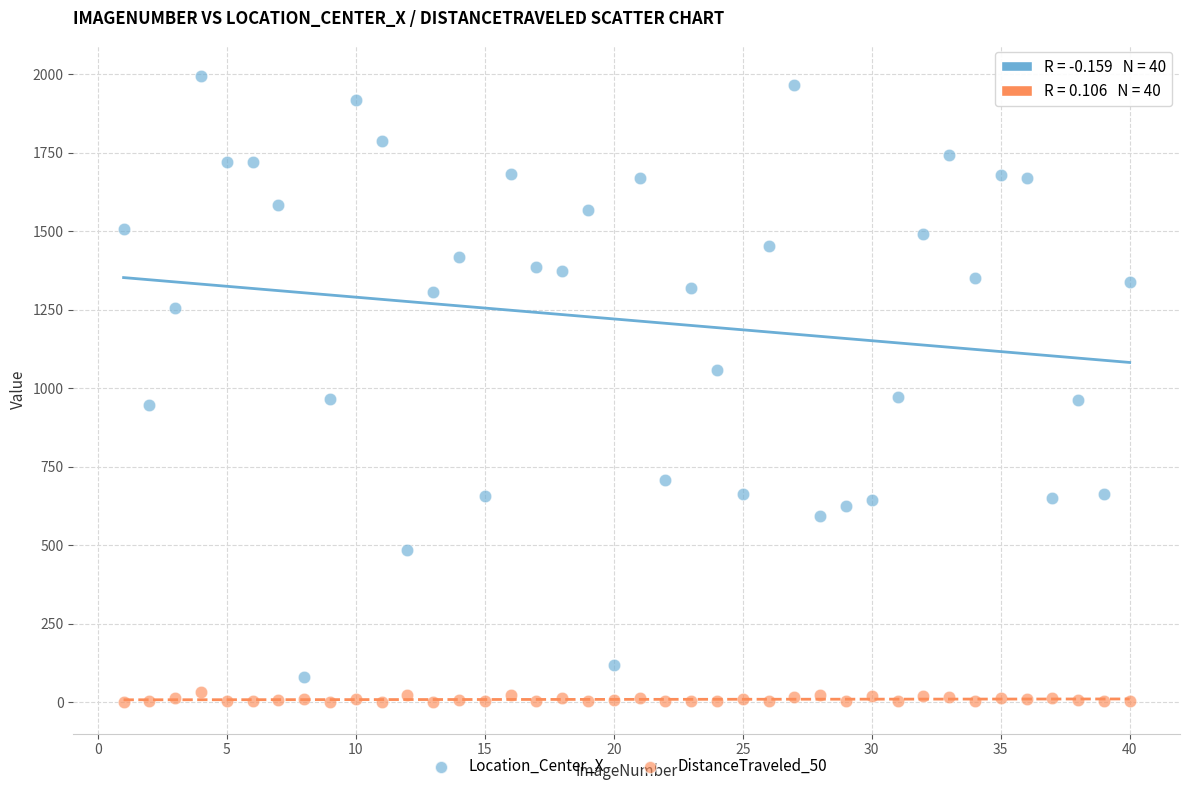

Which series contains the highest Y value?

Location_Center_X